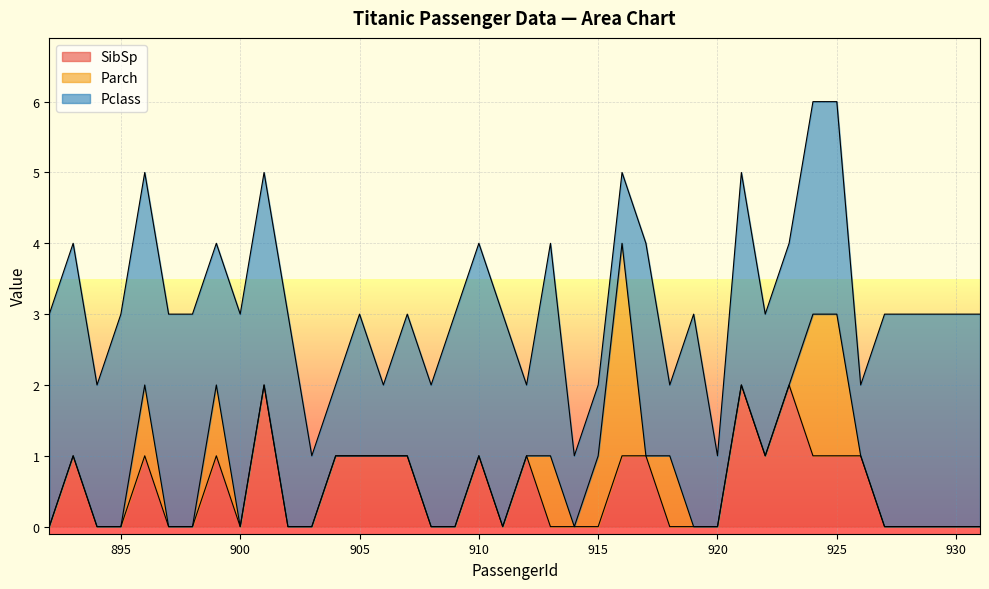

True or false: SibSp has a value of 0 at 903.

True